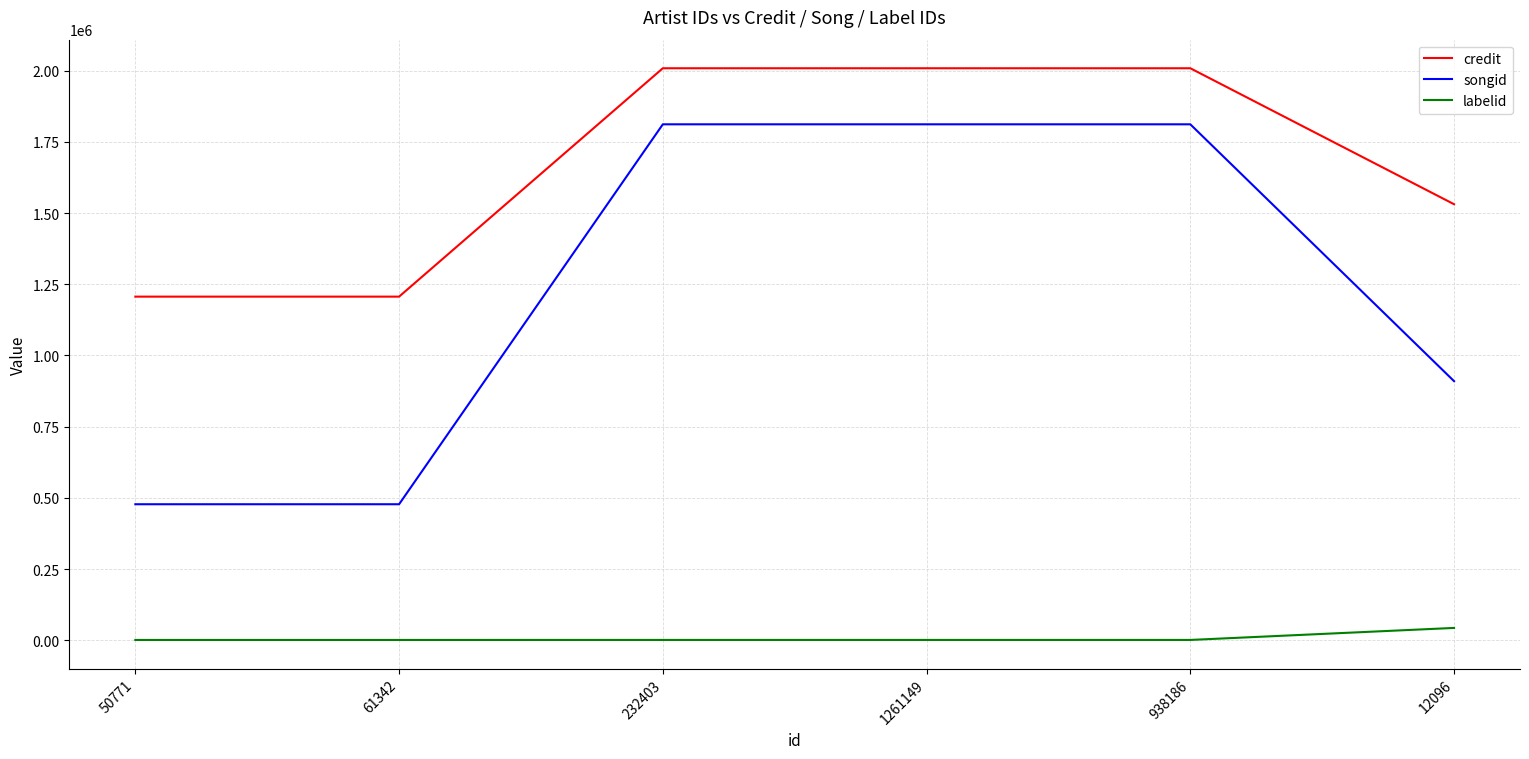

Which series has the largest range (max minus min)?

songid